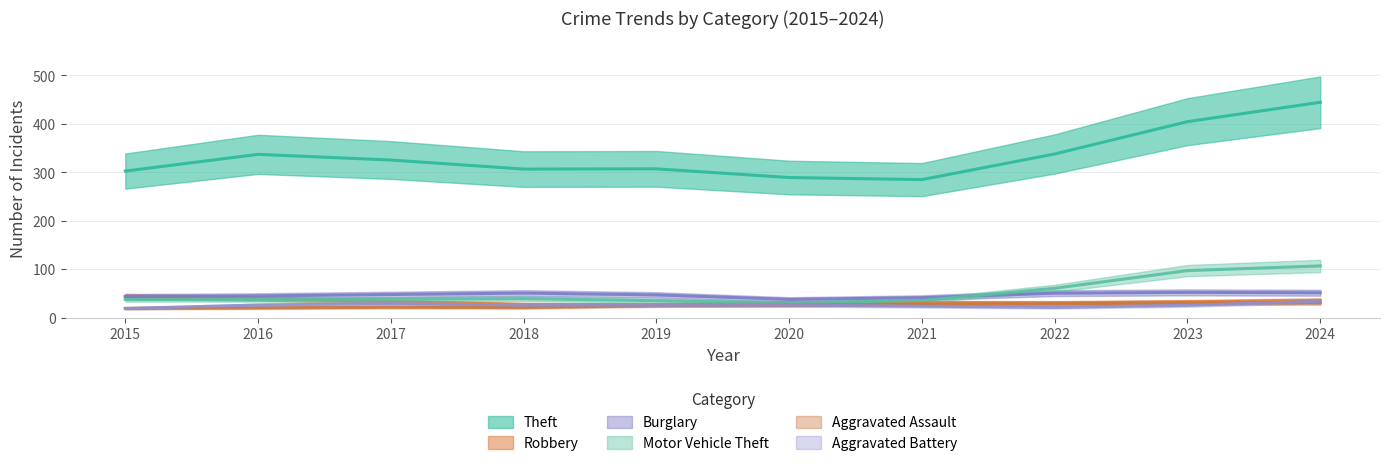

In Burglary, how many points are lower than both neighbors (excluding endpoints)?

1